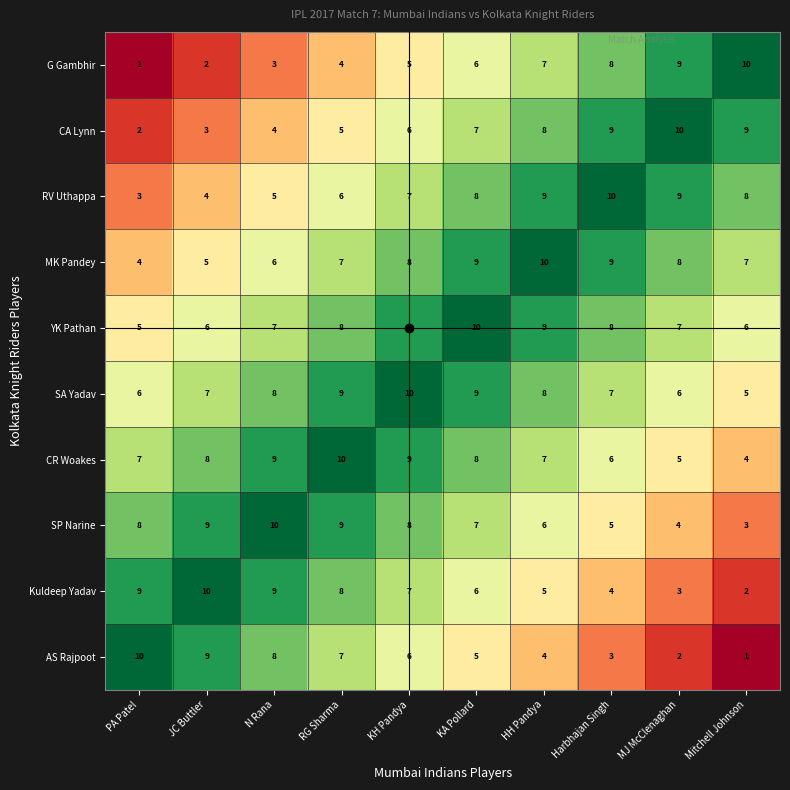

At PA Patel, list the series in order from largest to smallest.

AS Rajpoot, Kuldeep Yadav, SP Narine, CR Woakes, SA Yadav, YK Pathan, MK Pandey, RV Uthappa, CA Lynn, G Gambhir